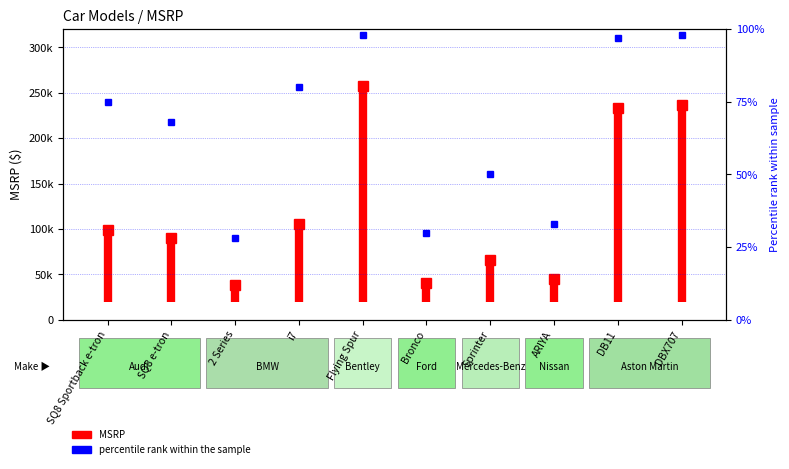

The value at SQ8 Sportback e-tron is 133302. True or false?

False